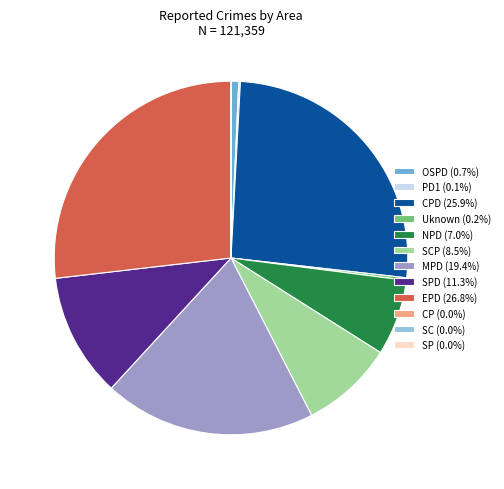

Is there a majority slice in this chart?

No